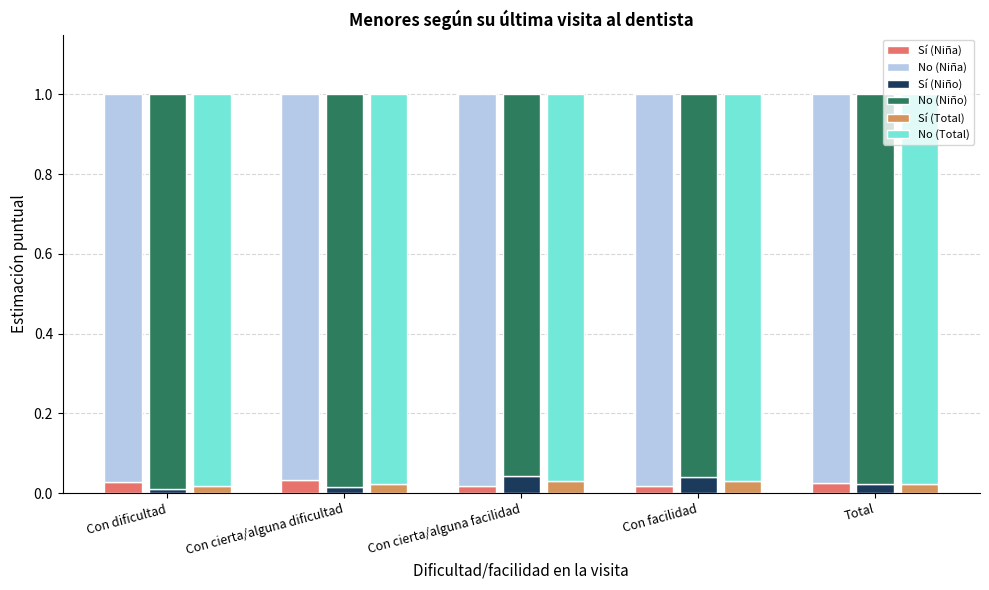

Are the bars grouped side by side (vs. stacked)?

Yes